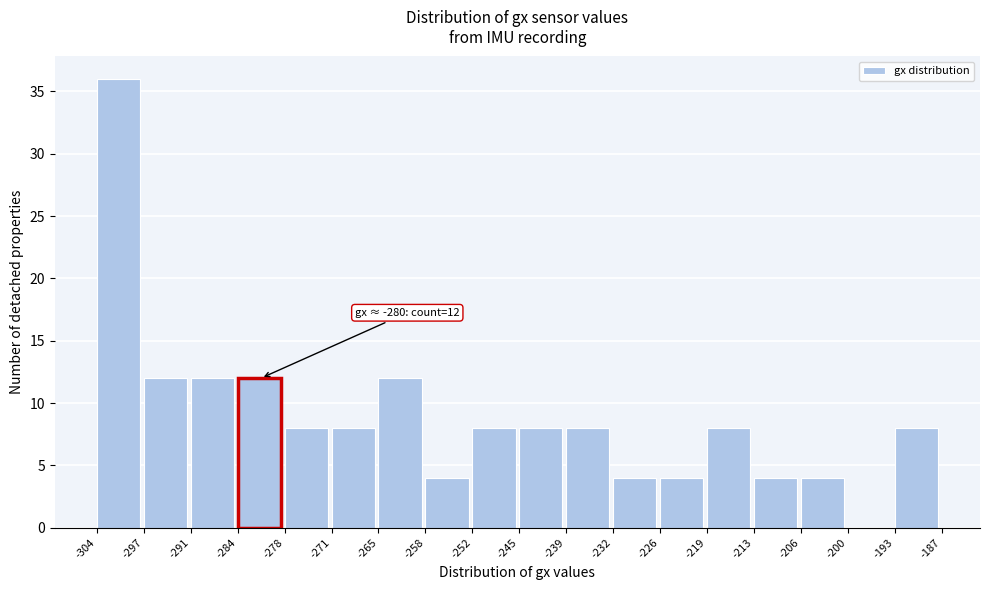

Over which range of the x-axis is the bar tallest?

-304 to -297